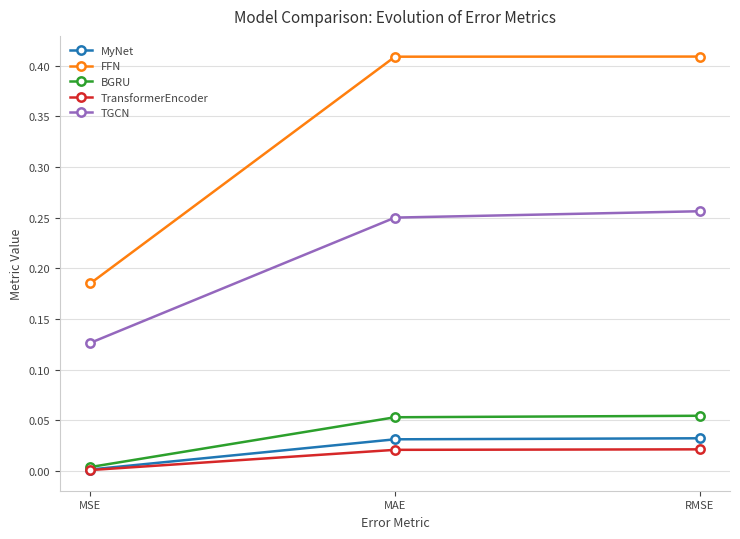

What is the label of the 1st point from the left?

MSE